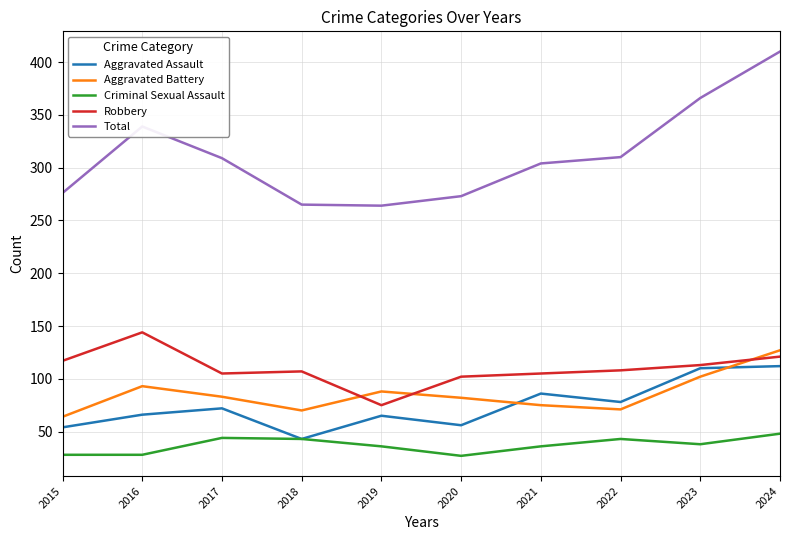

What is the total value across all series at 2016?

670